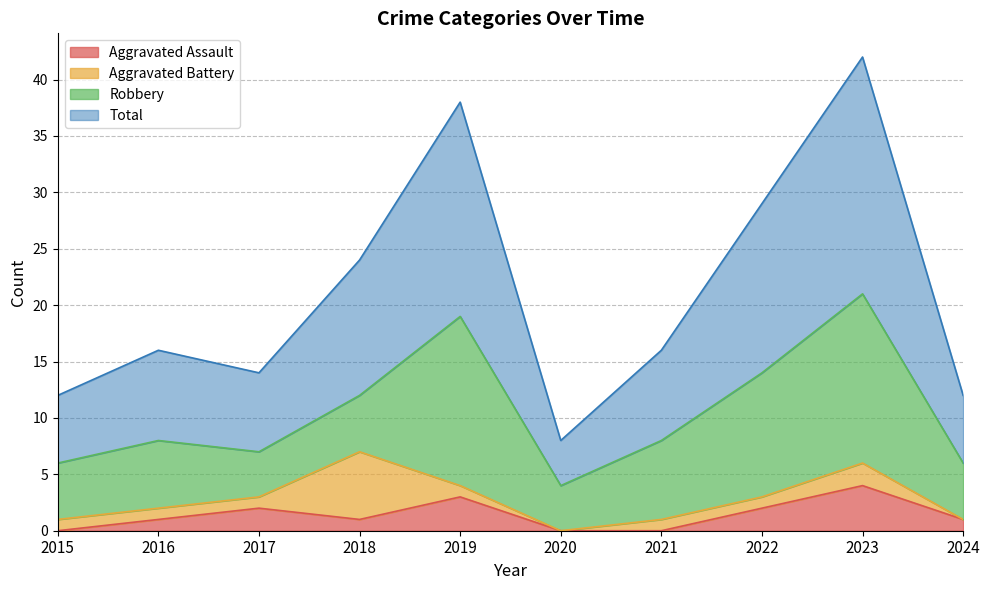

True or false: Aggravated Assault and Total intersect in this chart.

False